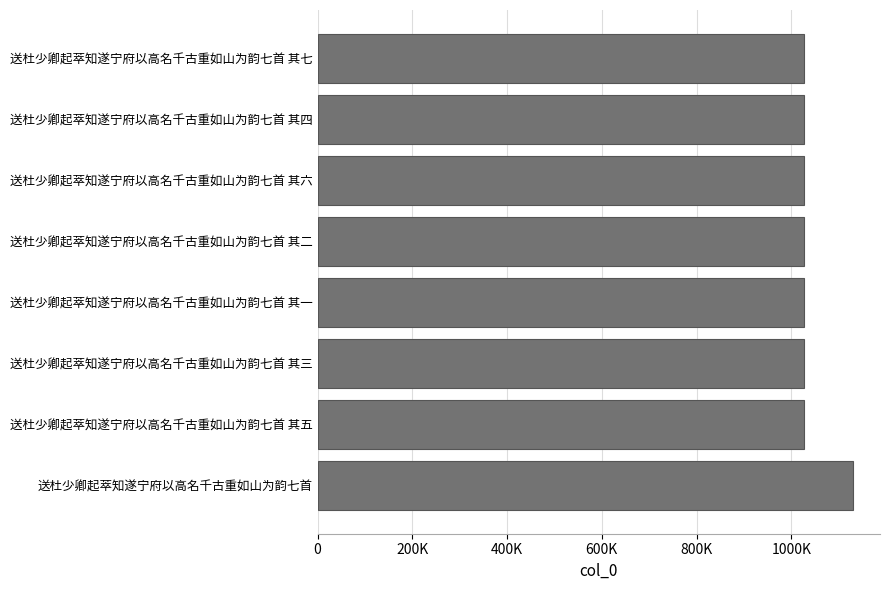

Are the bars horizontal?

Yes